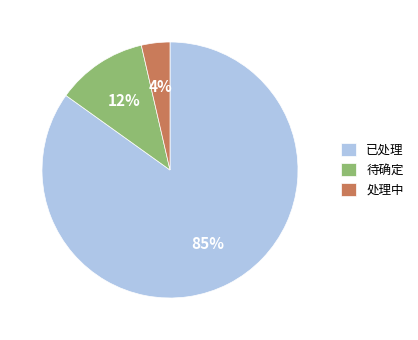

To the nearest percent, what portion does 处理中 represent?

4%